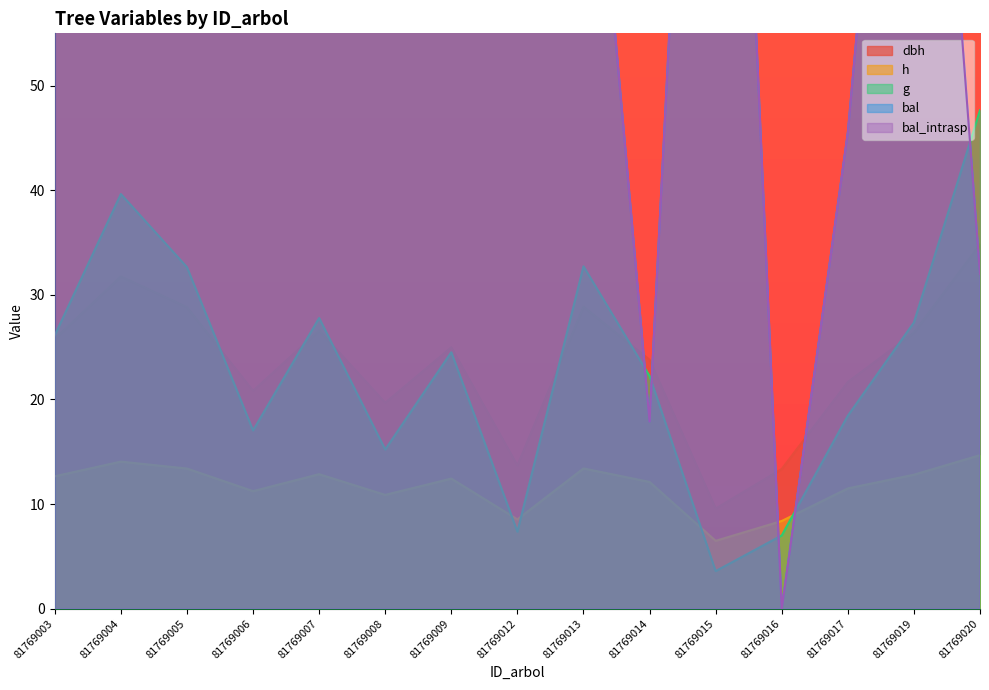

Reading left to right, transcribe all the data shown in this chart.

dbh: 81769003=25.8	81769004=31.8	81769005=28.8	81769006=20.8	81769007=26.6	81769008=19.7	81769009=25.0	81769012=13.7	81769013=28.9	81769014=23.8	81769015=9.6	81769016=13.4	81769017=21.7	81769019=26.4	81769020=34.8
h: 81769003=12.7	81769004=14.1	81769005=13.4	81769006=11.2	81769007=12.9	81769008=10.9	81769009=12.4	81769012=8.5	81769013=13.4	81769014=12.1	81769015=6.5	81769016=8.4	81769017=11.5	81769019=12.8	81769020=14.7
g: 81769003=26.1	81769004=39.6	81769005=32.7	81769006=17.0	81769007=27.8	81769008=15.2	81769009=24.5	81769012=7.4	81769013=32.7	81769014=22.2	81769015=3.6	81769016=7.0	81769017=18.4	81769019=27.4	81769020=47.7
bal: 81769003=123.1	81769004=57.2	81769005=98.3	81769006=68.5	81769007=107.5	81769008=79.3	81769009=130.5	81769012=137.4	81769013=89.0	81769014=17.9	81769015=142.1	81769016=0.0	81769017=45.5	81769019=115.4	81769020=32.0
bal_intrasp: 81769003=123.1	81769004=57.2	81769005=98.3	81769006=68.5	81769007=107.5	81769008=79.3	81769009=130.5	81769012=137.4	81769013=89.0	81769014=17.9	81769015=142.1	81769016=0.0	81769017=45.5	81769019=115.4	81769020=32.0